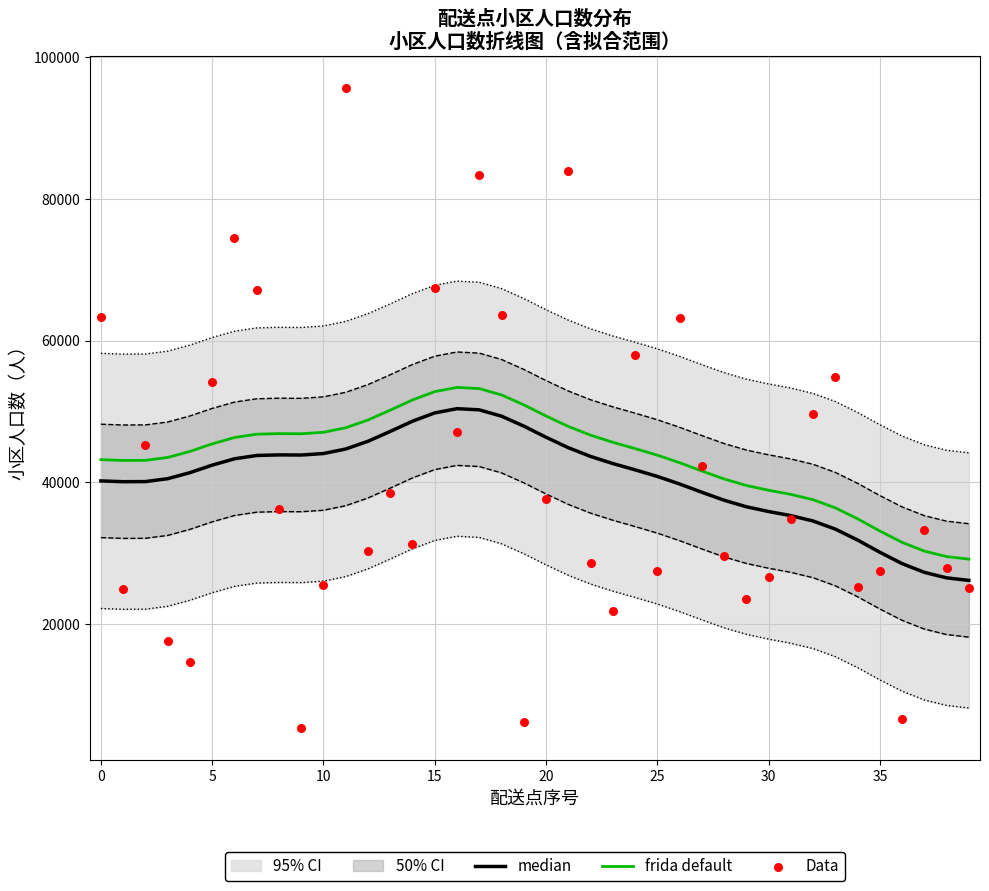

What is the total value across all series at 10?

101620